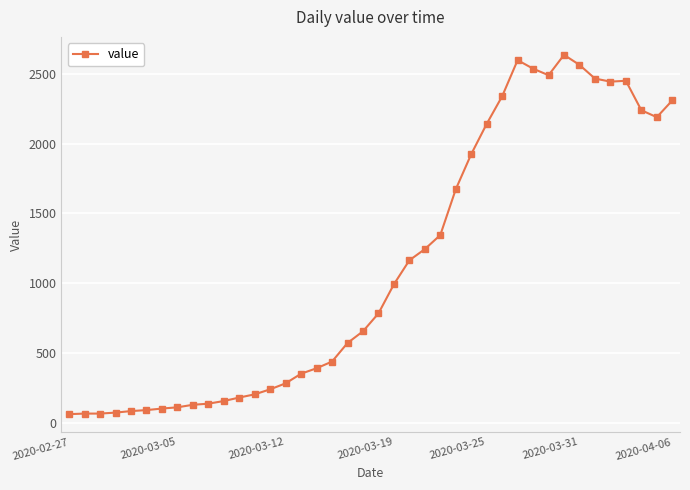

What is the difference between the second highest and minimum values?

2538